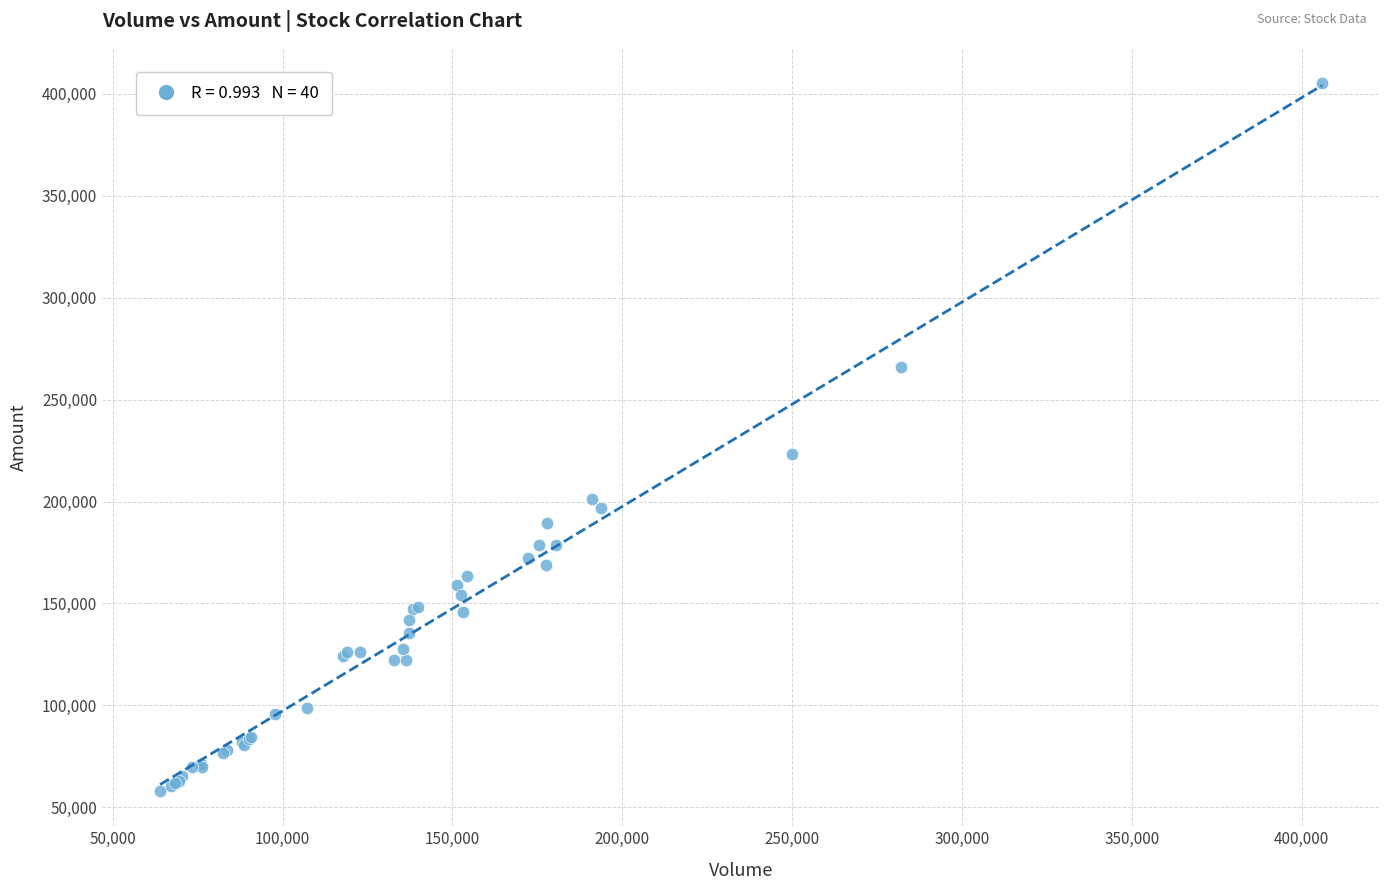

What Y value in the scatter plot is closest to 231628?

223118.1